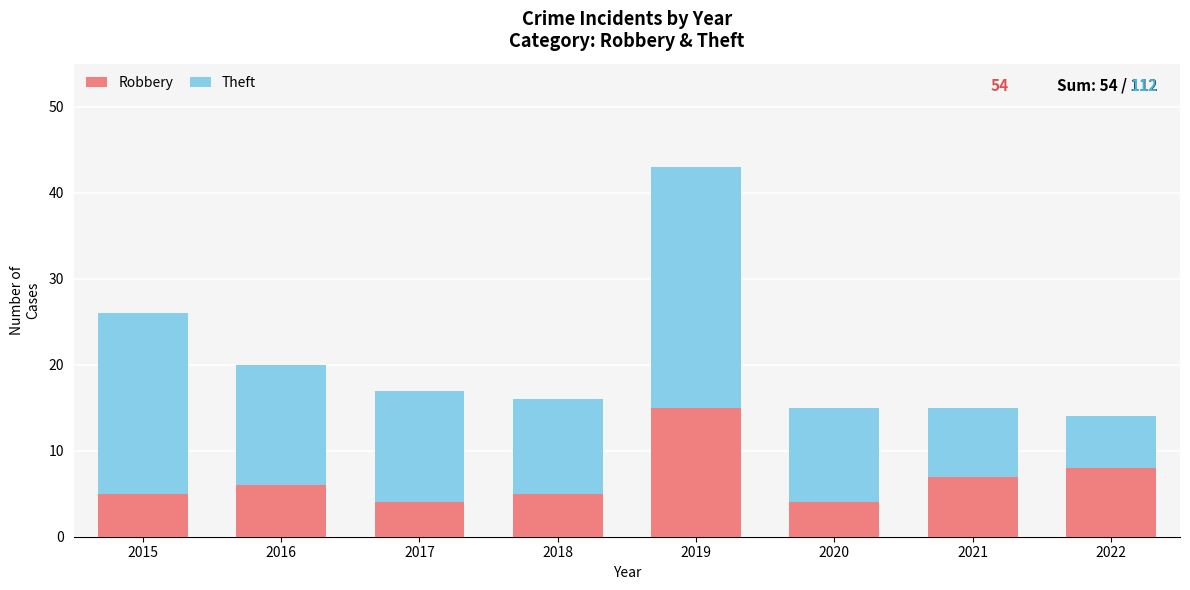

At which category is the sum across all series the highest?

2019